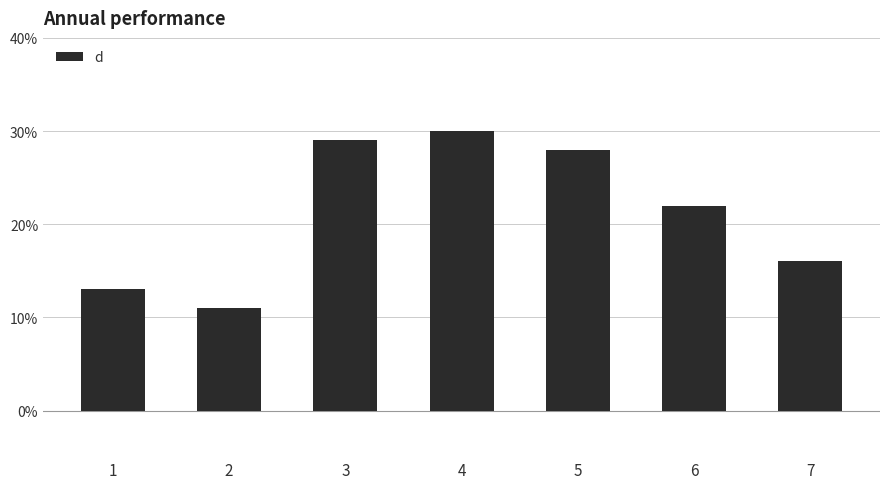

Reading left to right, what are all the values shown in this chart?

1=13	2=11	3=29	4=30	5=28	6=22	7=16